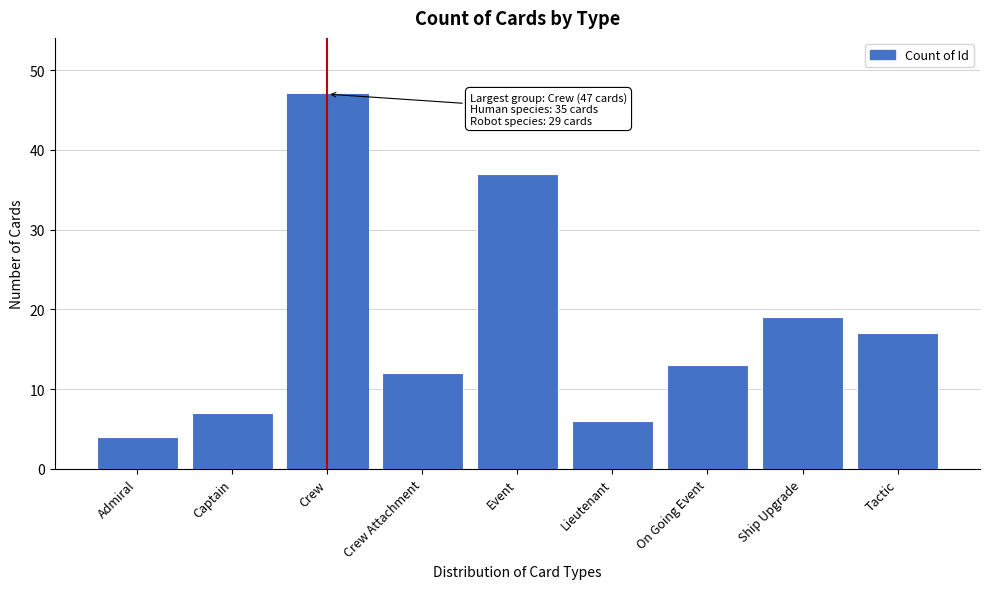

Reading right to left, transcribe all the data shown in this chart.

17	19	13	6	37	12	47	7	4